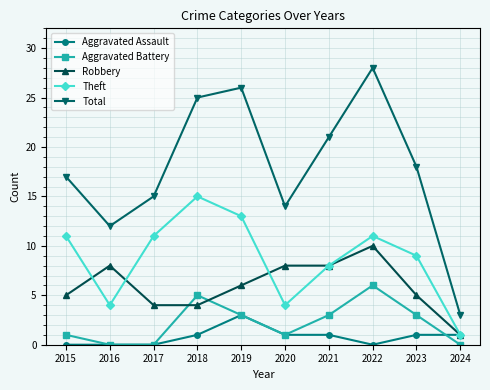

Count the number of categories in the chart.

10